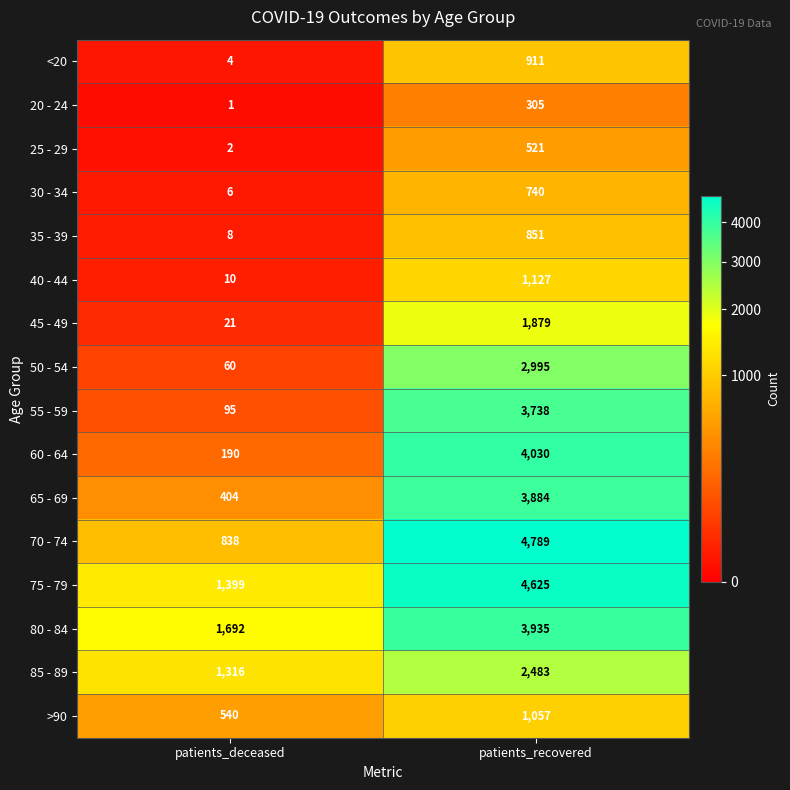

Is it true that 20 - 24 equals 506 at patients_recovered?

False